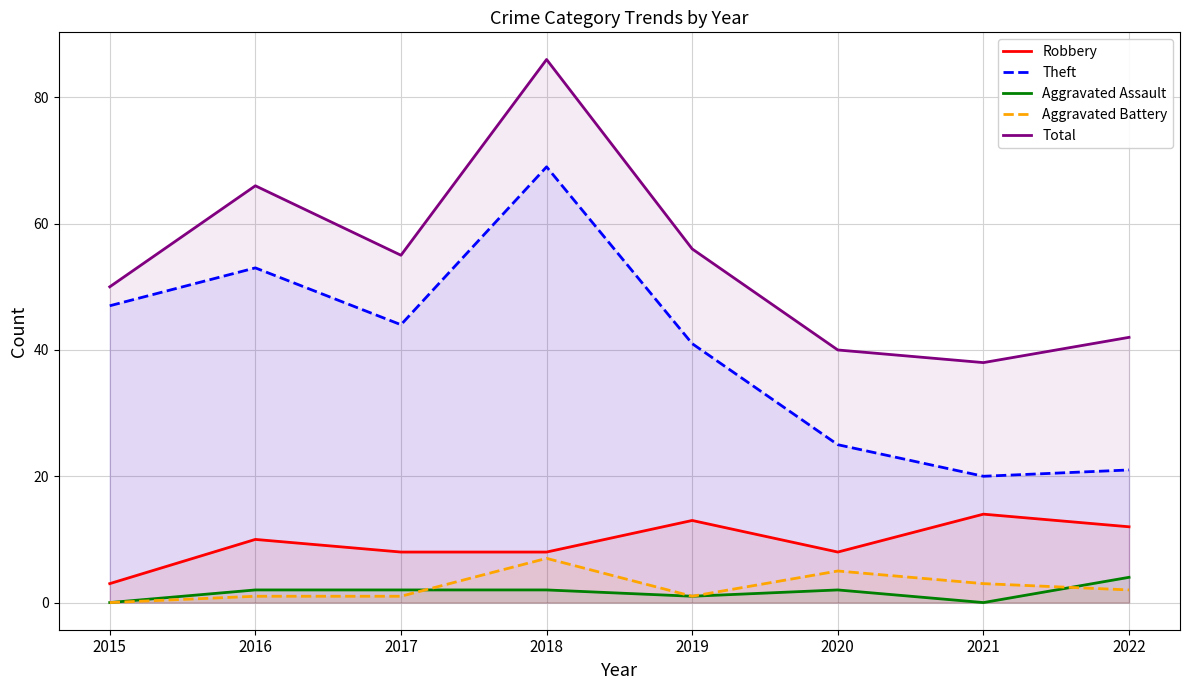

What is the sum of the Total values at 2020 and 2021?

78